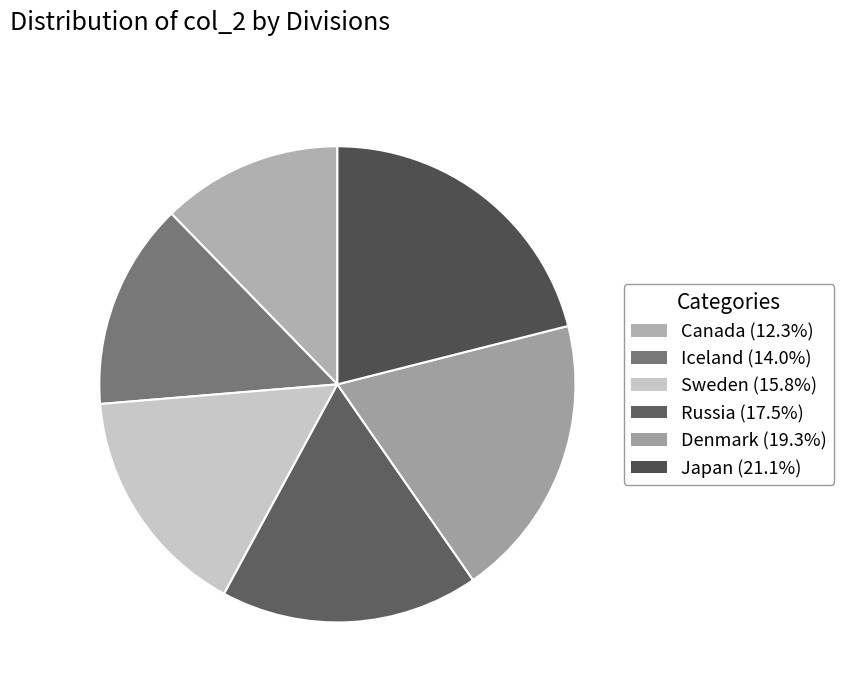

Rank the categories by value from lowest to highest.

Canada, Iceland, Sweden, Russia, Denmark, Japan